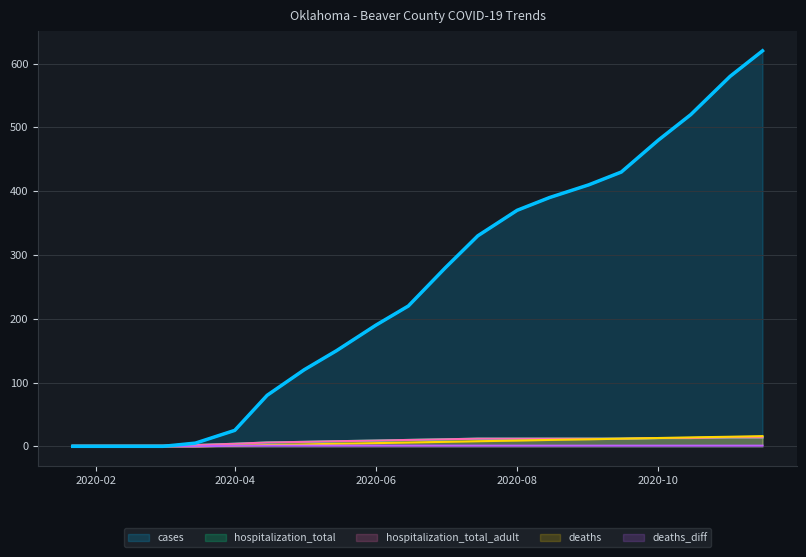

What is the difference between the second highest and minimum values in the deaths series?

15